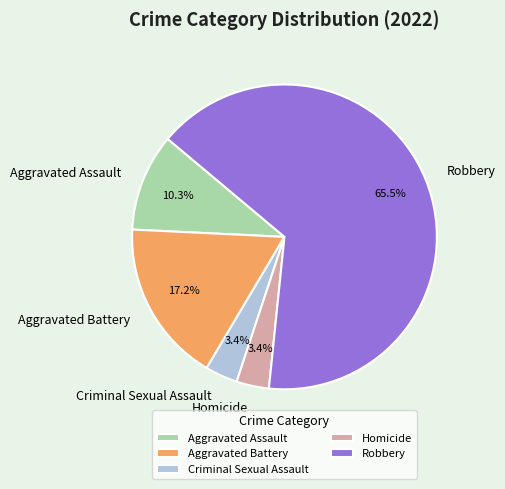

What portion of the pie excludes Aggravated Assault?

89.7%